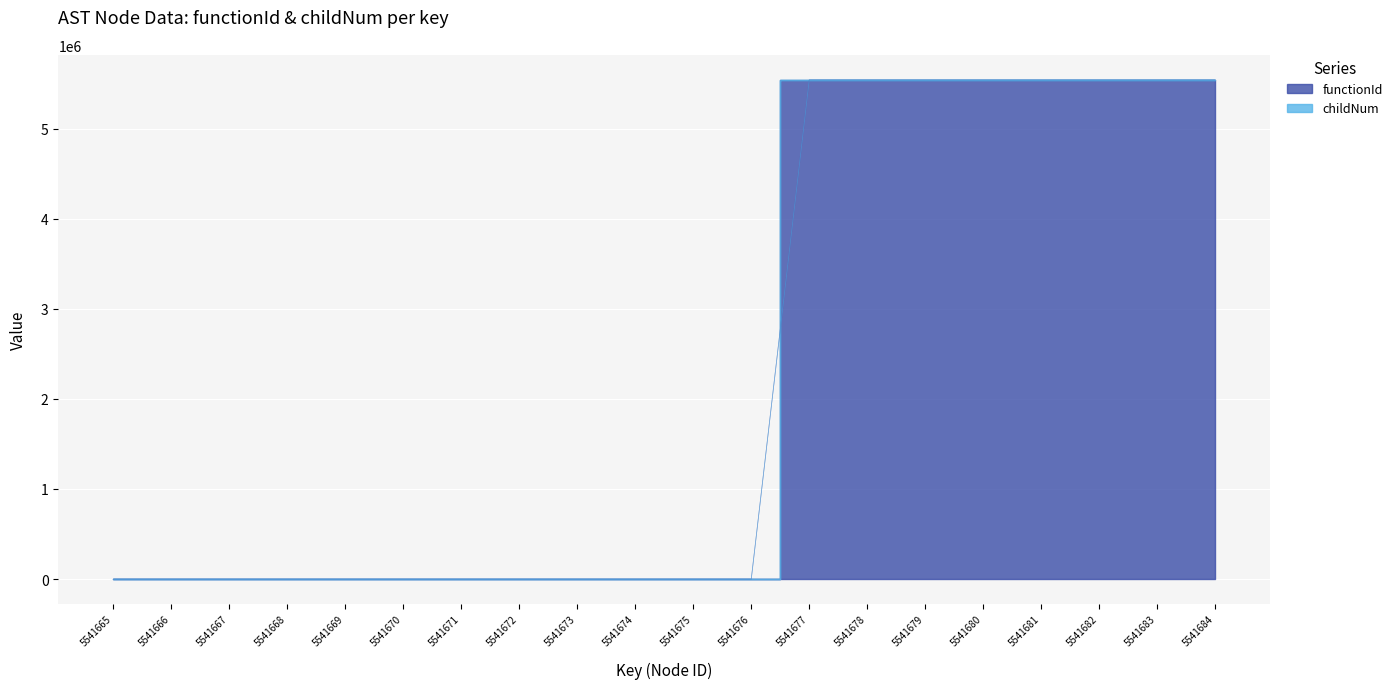

What is the difference between the values at 5541682 and 5541671?

5541666